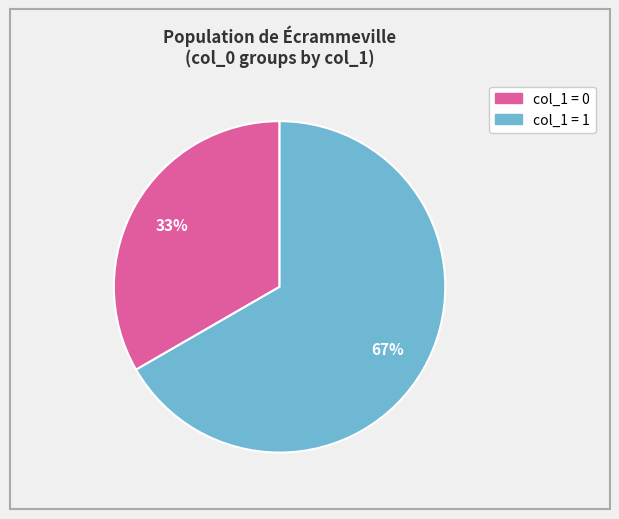

How many slices are in this pie chart?

2